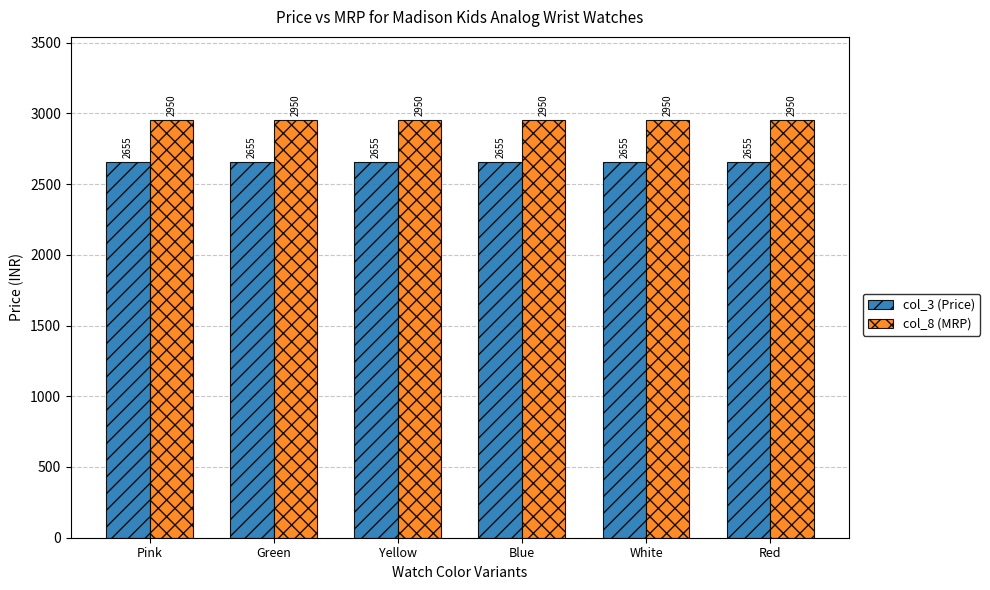

Is it true that col_8 (MRP) equals 2950 at White?

True